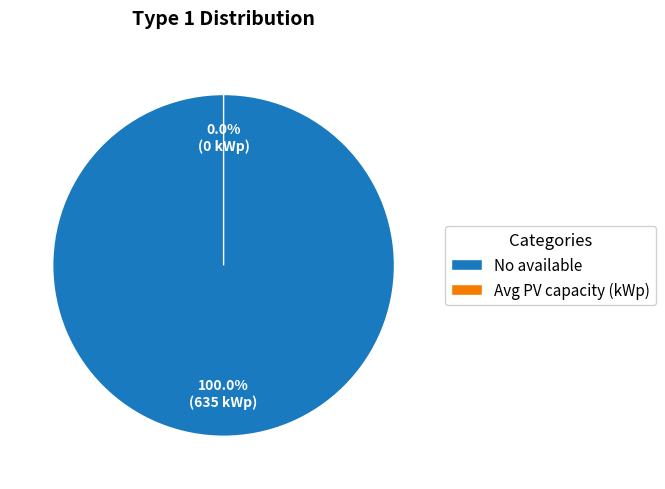

The Avg PV capacity (kWp) slice represents 7% of the pie. True or false?

False